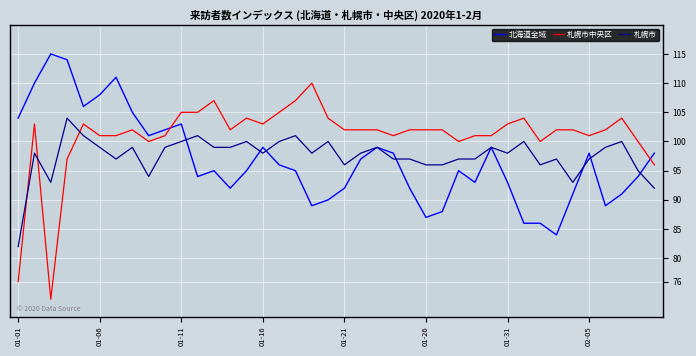

Which series has the widest spread of values?

札幌市中央区